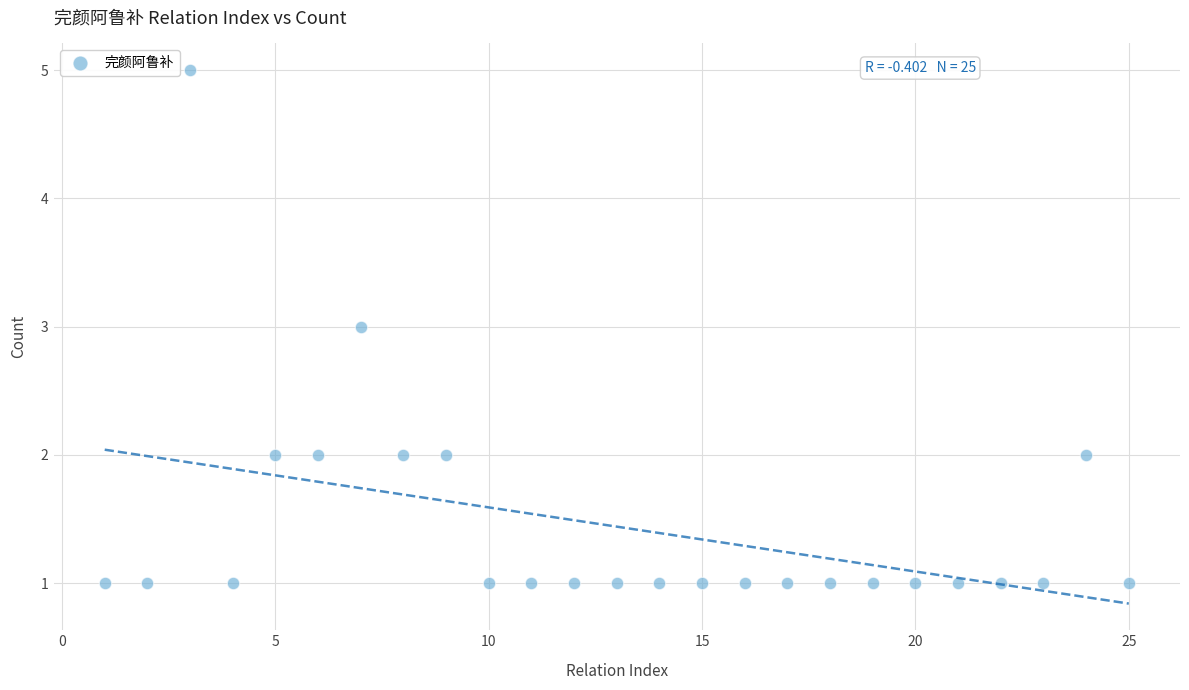

What is the range of X values (max minus min)?

24